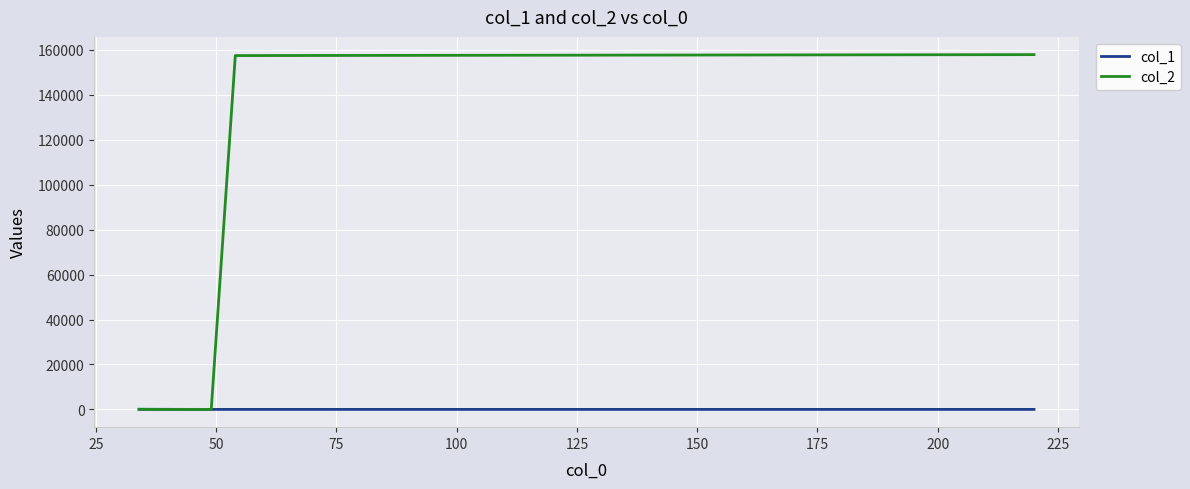

Which series has the largest range (max minus min)?

col_2